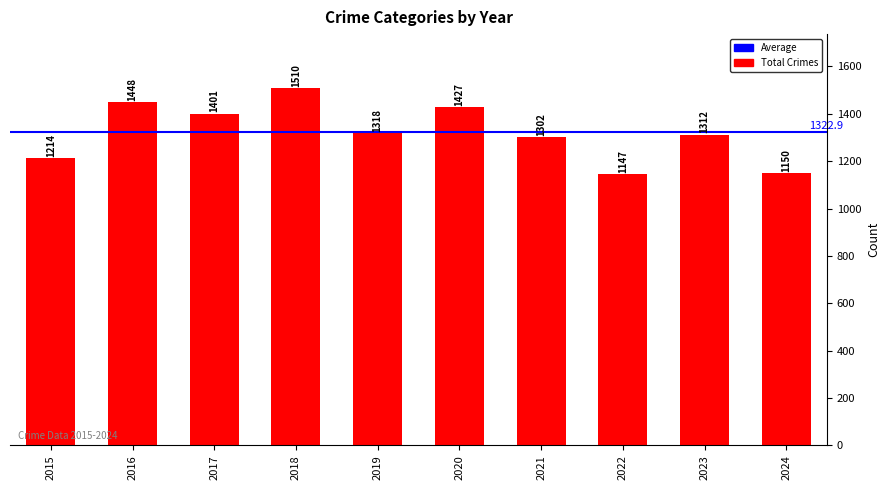

Which has a higher value, 2019 or 2021?

2019